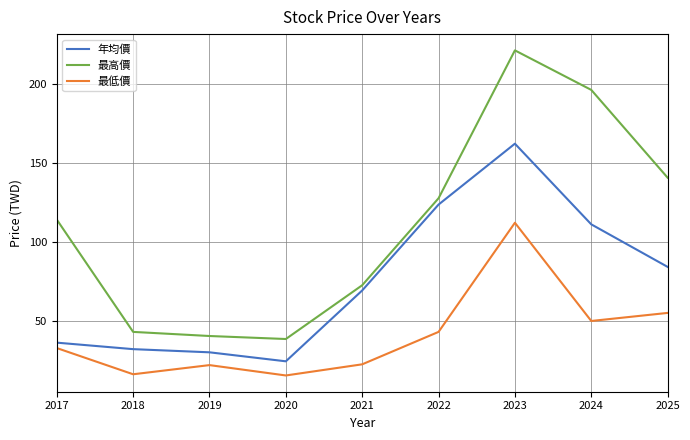

The 最高價 series shows 140.5 at 2025. True or false?

True